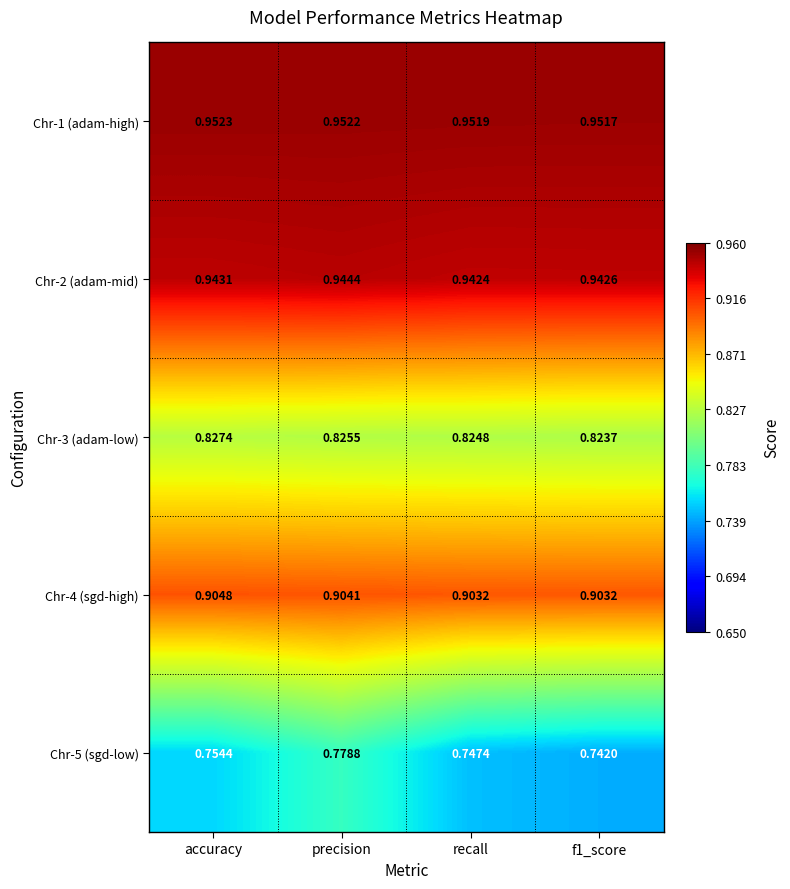

Which category has the highest value in the Chr-4 (sgd-high) series?

accuracy